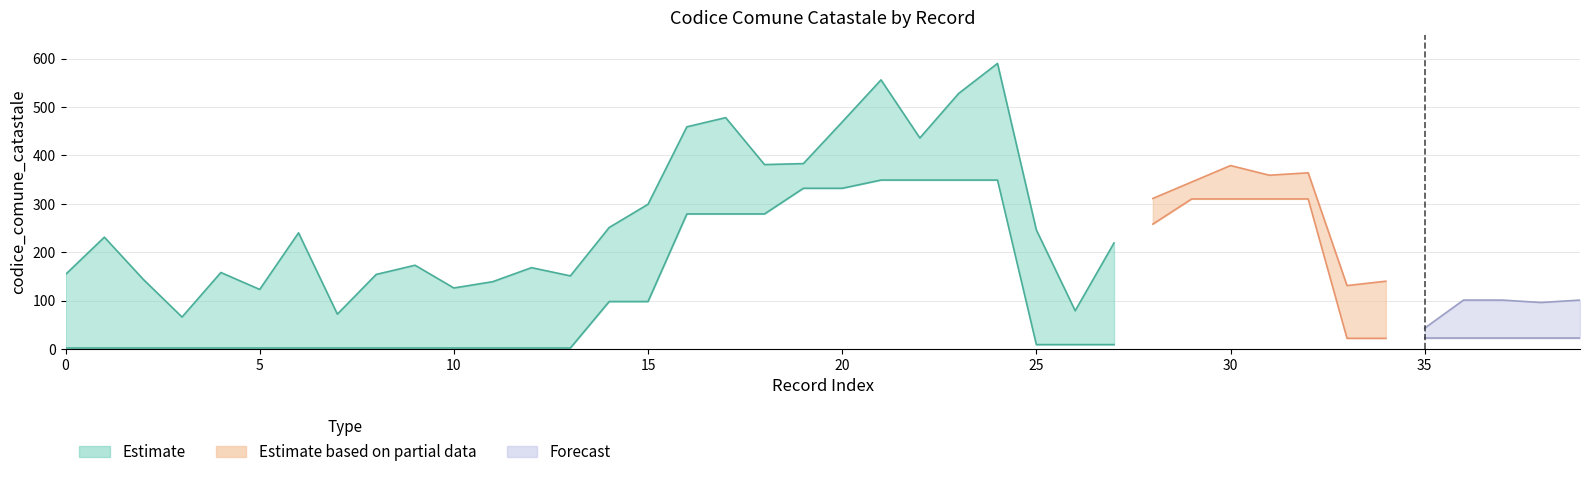

Which series changed the most between 6 and 16?

Estimate